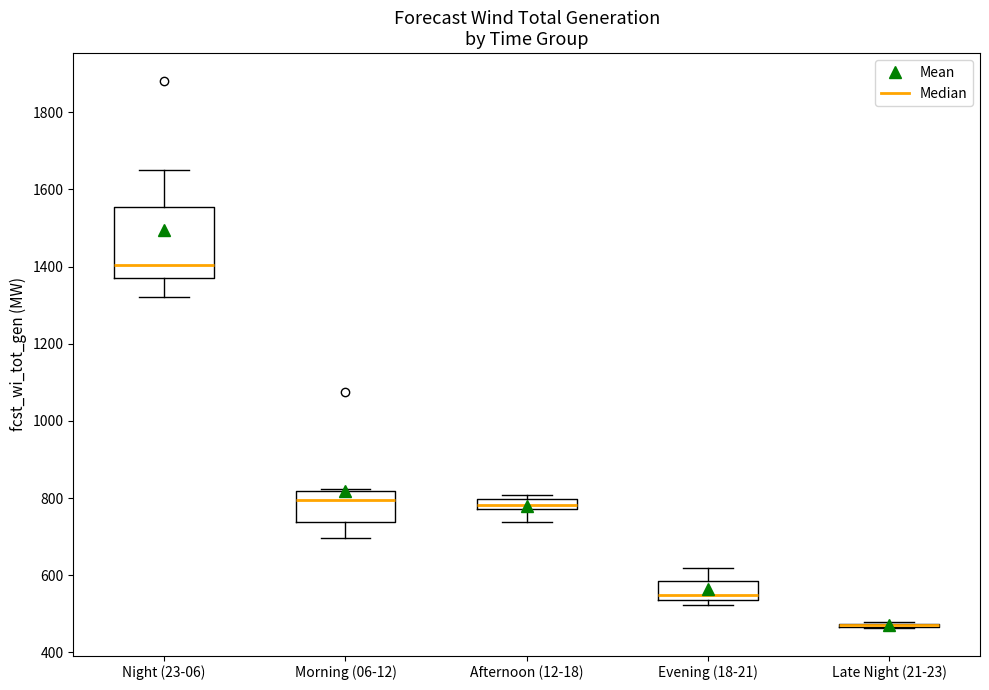

Where does the lower whisker of the box for Night (23-06) end on the y-axis? The values are not printed on the chart, so give them approximately, as read against the axis.

1320